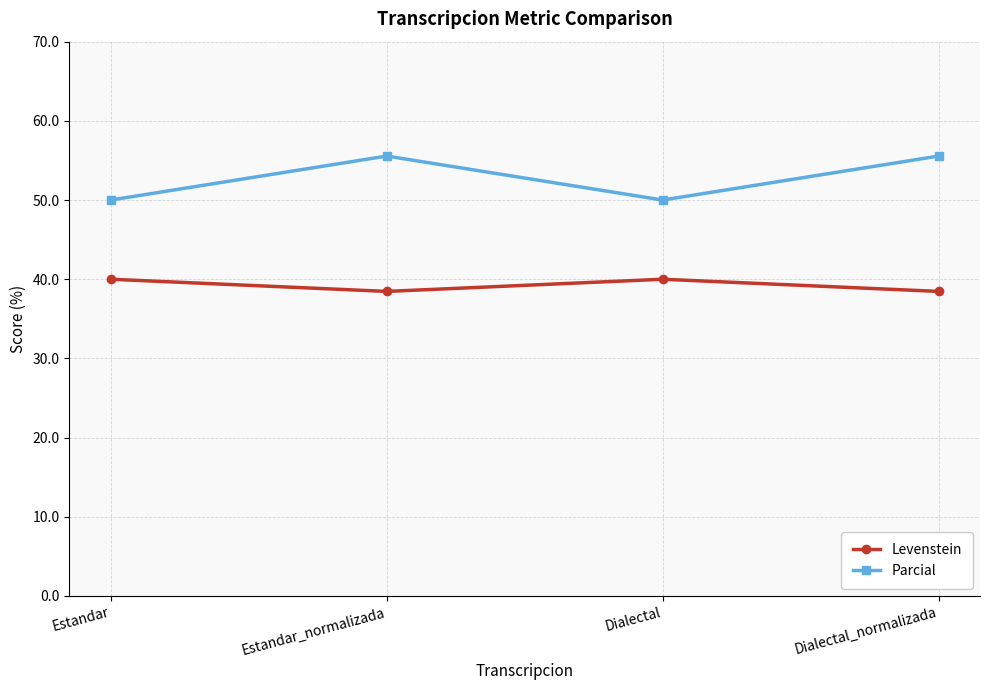

What is the average value of the Parcial series?

52.8